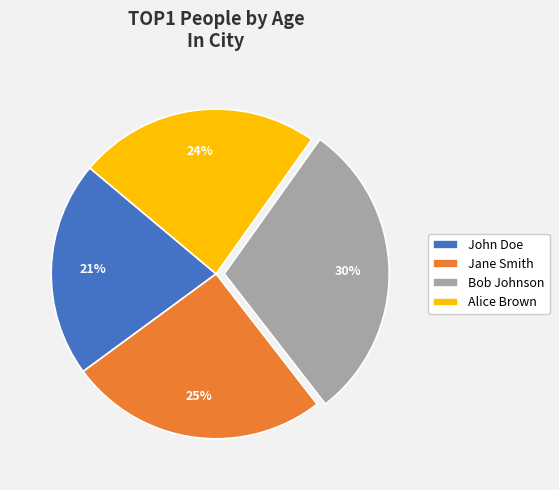

What is the smallest slice in the pie chart?

John Doe